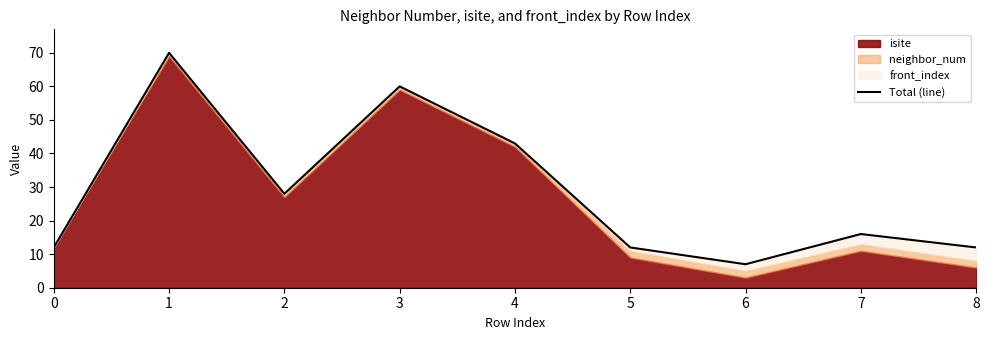

Where is the first local minimum?

2